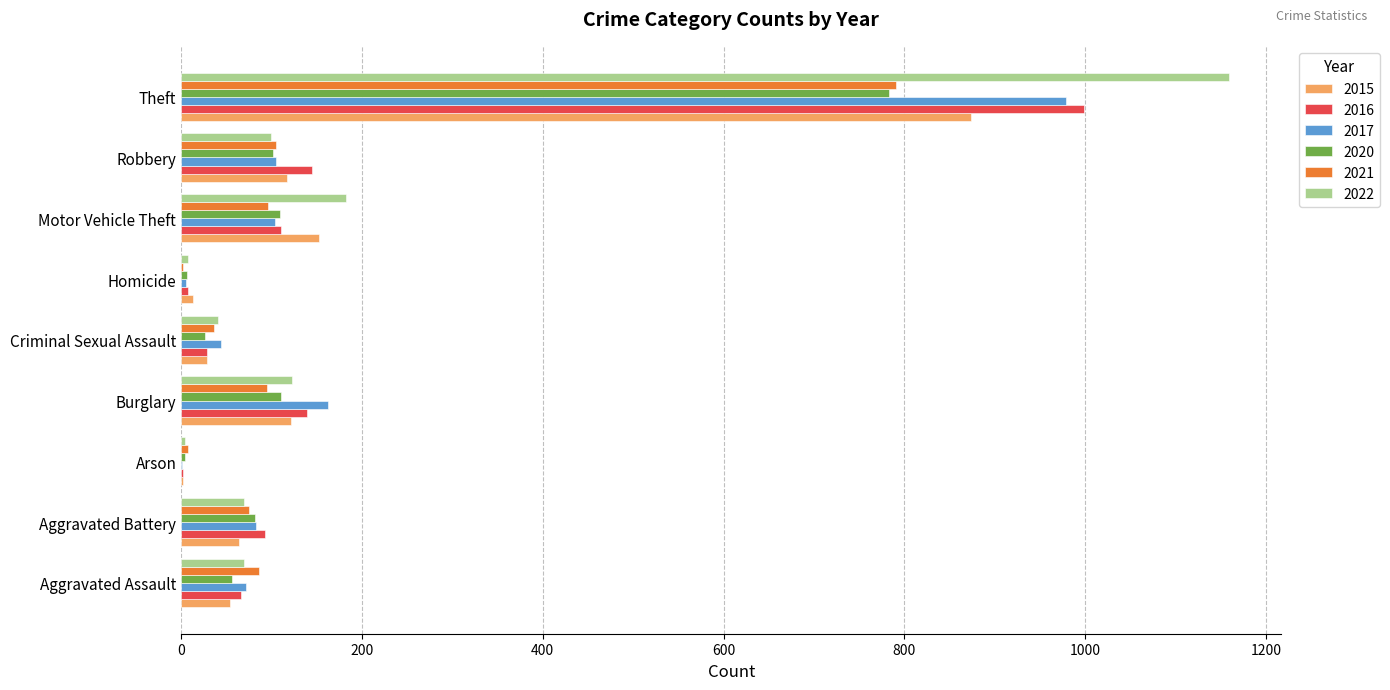

What is the approximate value of 2015 at Theft, to the nearest 50?

850